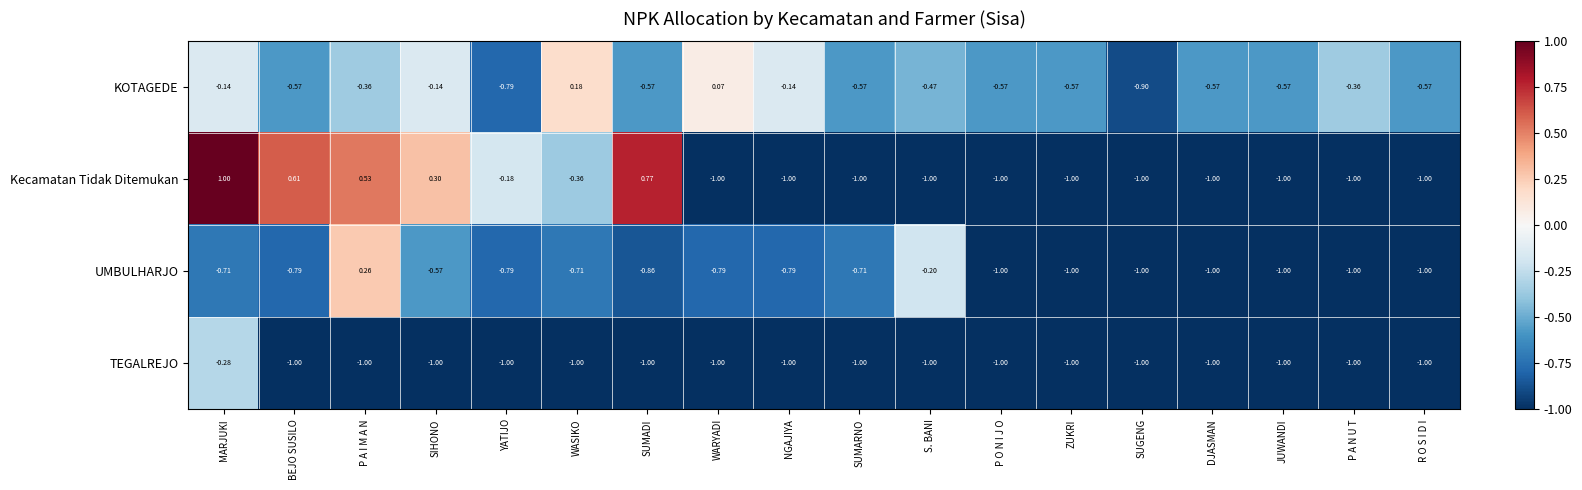

True or false: KOTAGEDE has a value of -0.1 at MARJUKI.

True